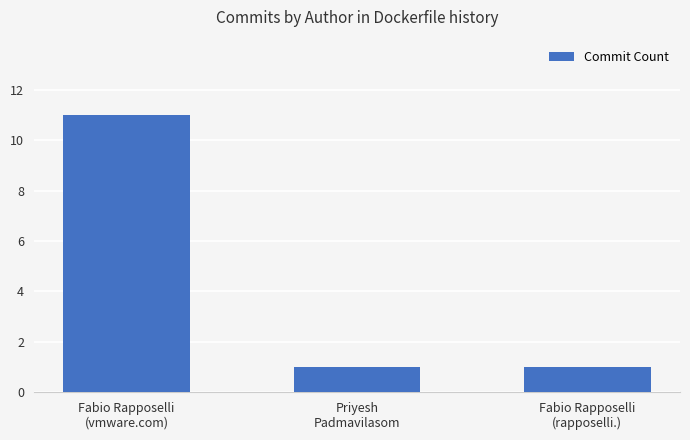

What is the difference between the maximum and minimum values?

10